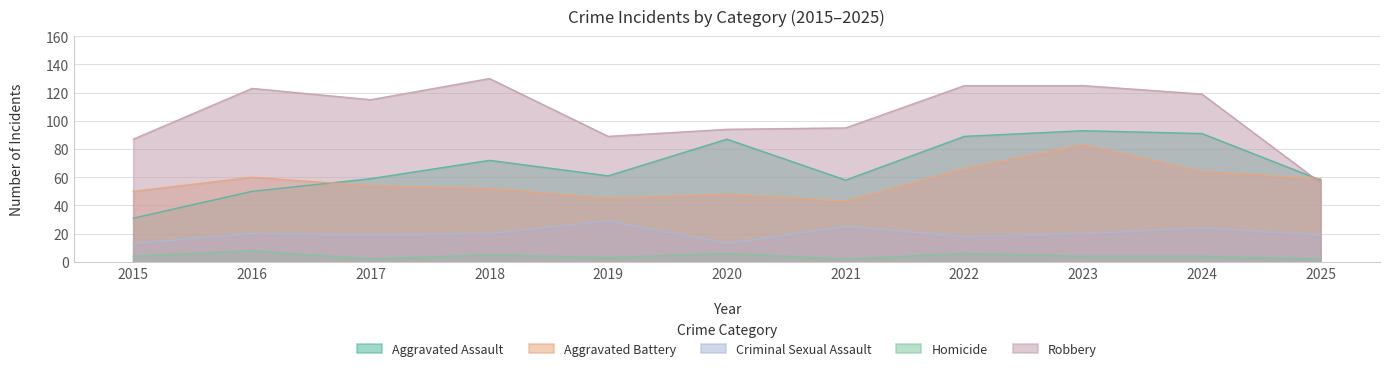

Reading right to left, transcribe all the data shown in this chart.

Aggravated Assault: 2025=58	2024=91	2023=93	2022=89	2021=58	2020=87	2019=61	2018=72	2017=59	2016=50	2015=31
Aggravated Battery: 2025=59	2024=64	2023=83	2022=66	2021=43	2020=48	2019=45	2018=52	2017=54	2016=60	2015=50
Criminal Sexual Assault: 2025=19	2024=24	2023=20	2022=18	2021=25	2020=13	2019=29	2018=20	2017=19	2016=20	2015=13
Homicide: 2025=2	2024=4	2023=4	2022=6	2021=2	2020=6	2019=3	2018=5	2017=2	2016=8	2015=4
Robbery: 2025=56	2024=119	2023=125	2022=125	2021=95	2020=94	2019=89	2018=130	2017=115	2016=123	2015=87